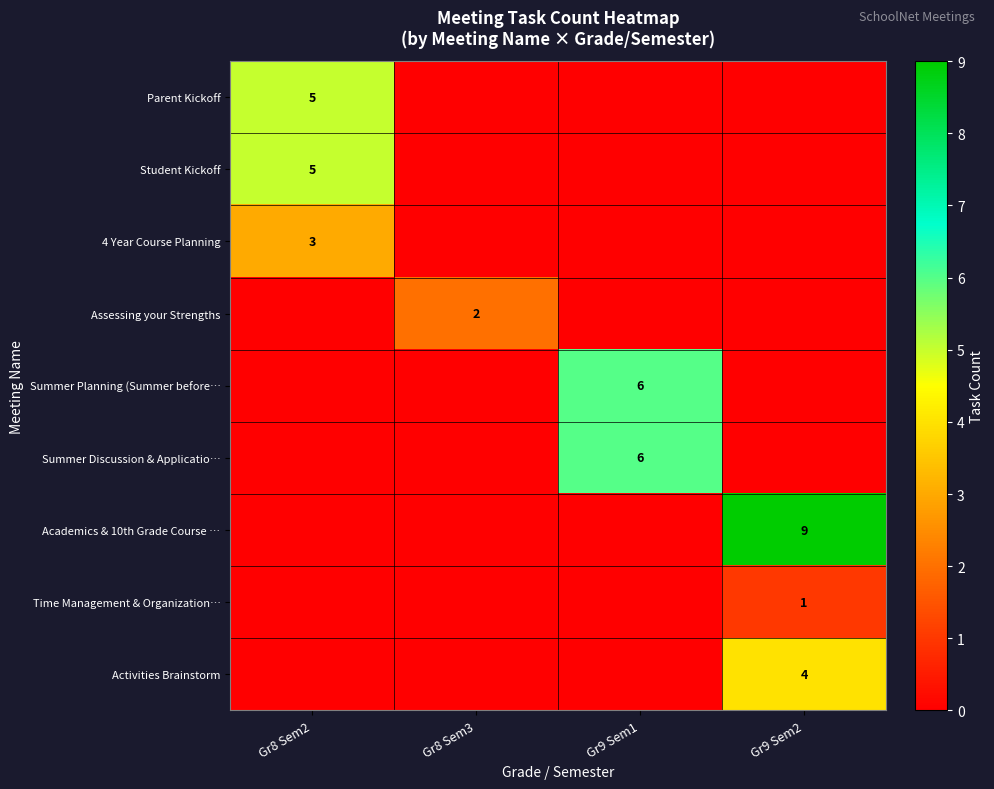

Between Gr8 Sem3 and Gr8 Sem2, which is larger?

Gr8 Sem2